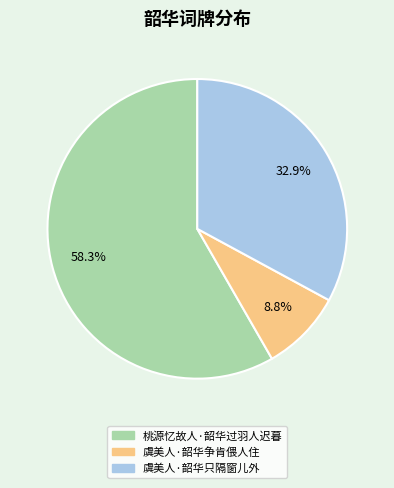

Which slice is the largest?

桃源忆故人·韶华过羽人迟暮